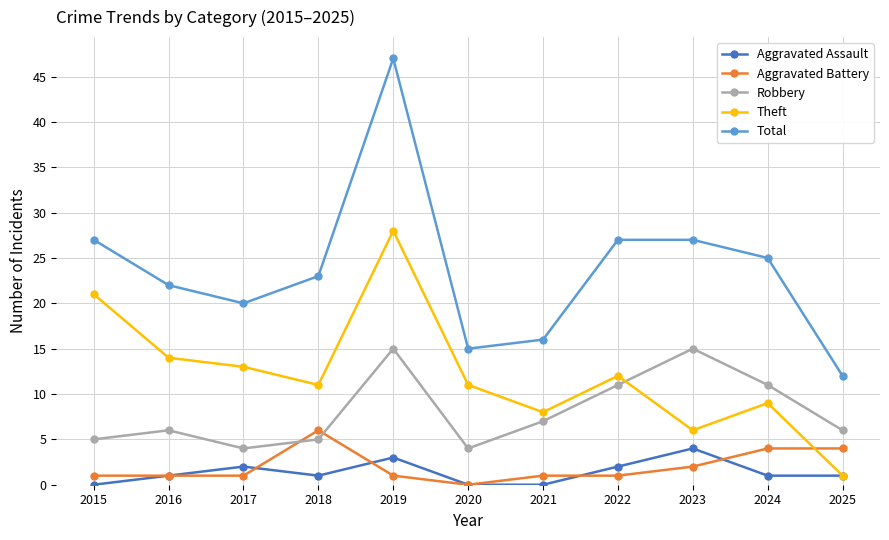

True or false: Aggravated Battery and Theft cross at least once.

True